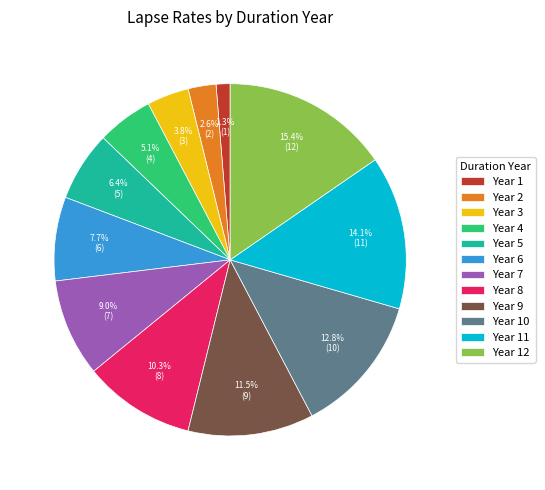

Rank the categories by value from highest to lowest.

Year 12, Year 11, Year 10, Year 9, Year 8, Year 7, Year 6, Year 5, Year 4, Year 3, Year 2, Year 1